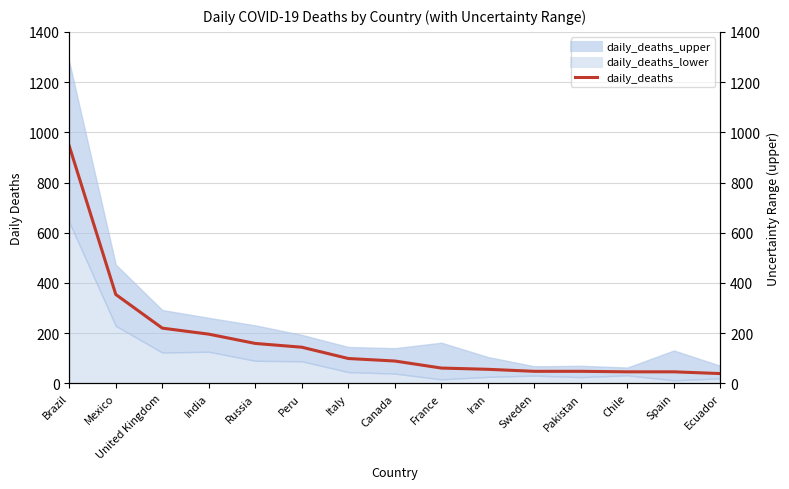

What is the greatest value displayed?

945